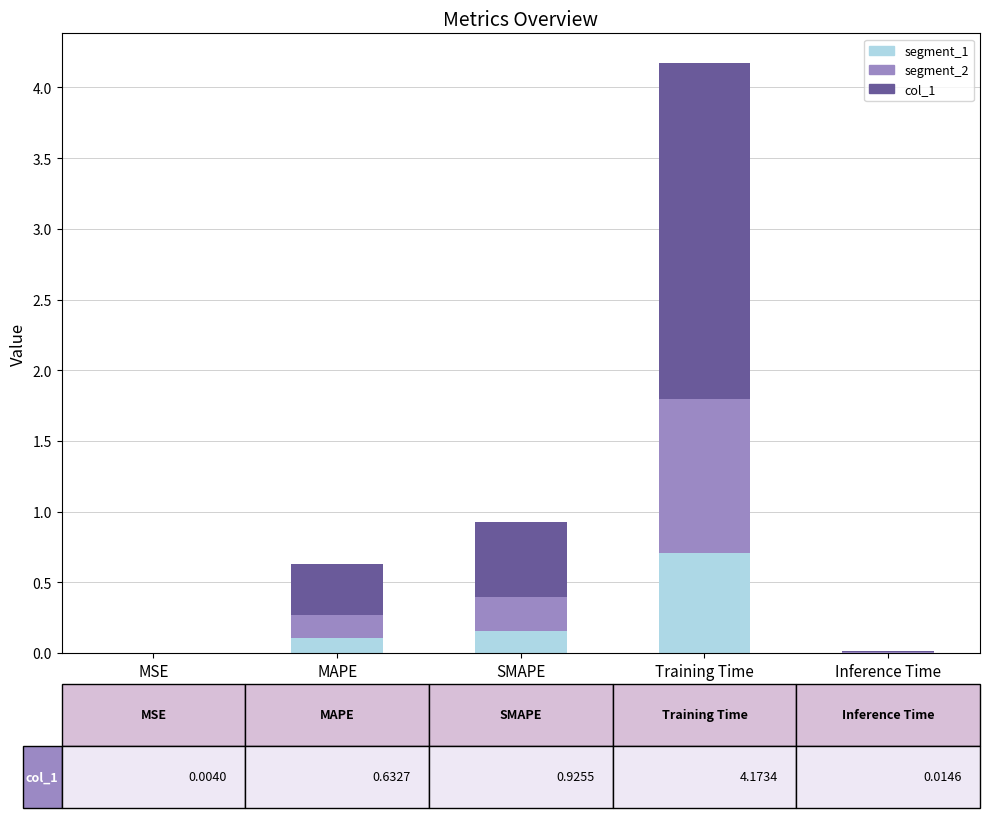

At which category is the sum across all series the highest?

Training Time